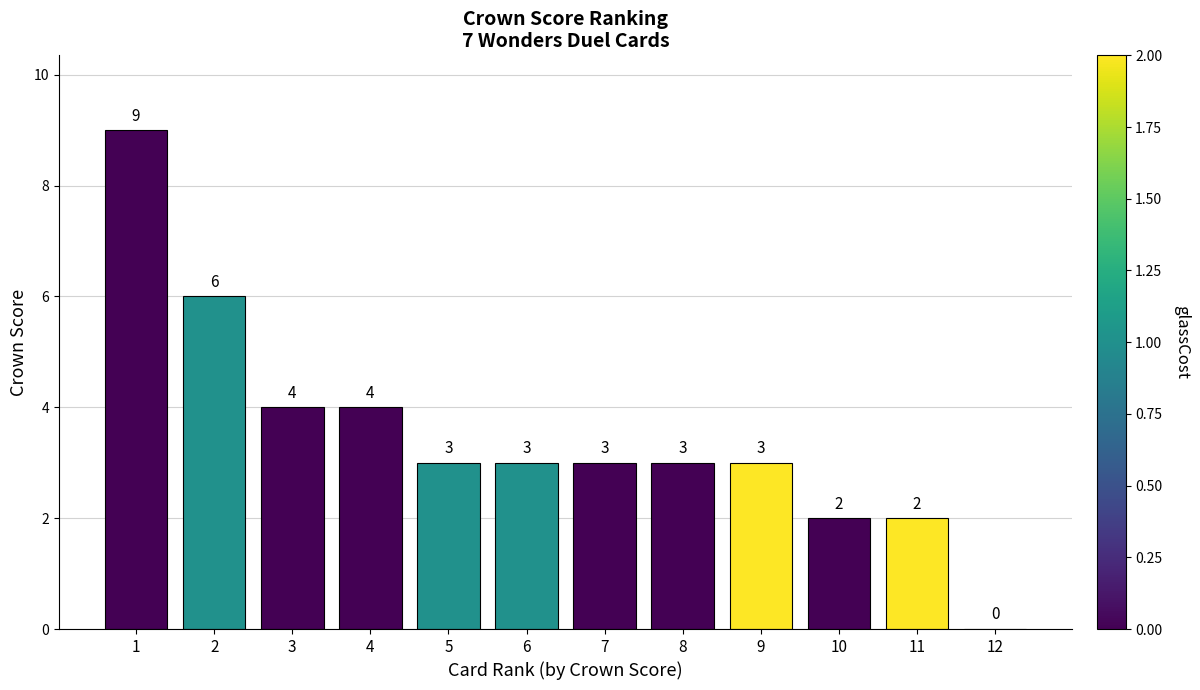

True or false: the data shows 1 at 6.

False